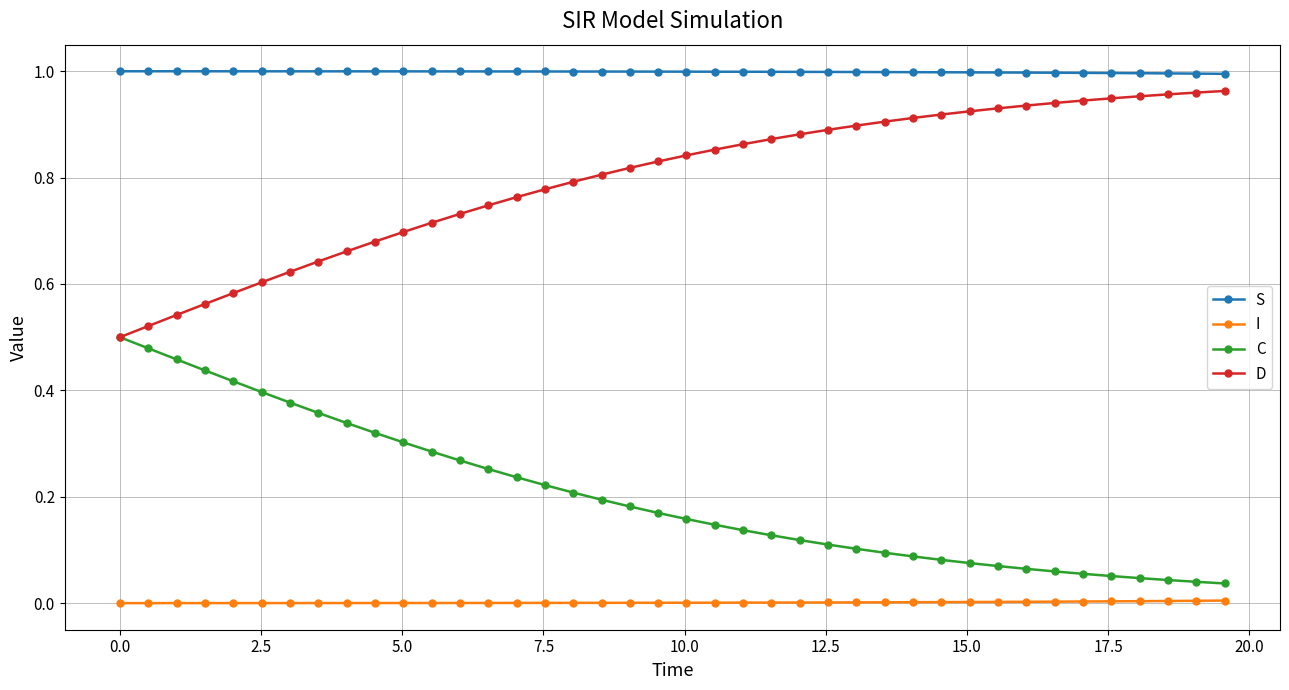

At how many categories does at least one series exceed 0?

40